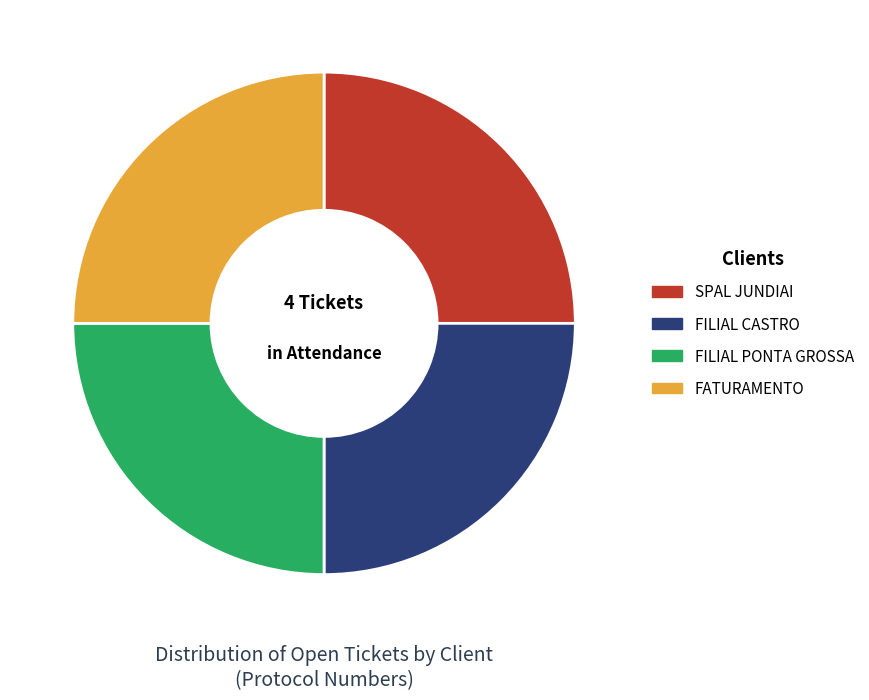

Is it true that FILIAL PONTA GROSSA is 13% of the pie?

False